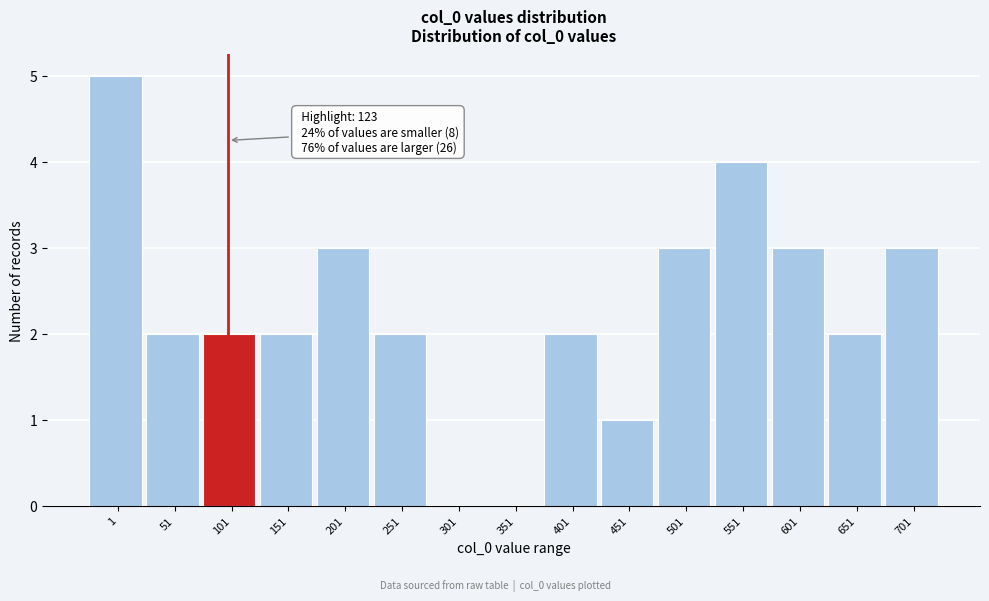

Reading left to right, transcribe all the data shown in this chart.

1=5	51=2	101=2	151=2	201=3	251=2	301=0	351=0	401=2	451=1	501=3	551=4	601=3	651=2	701=3